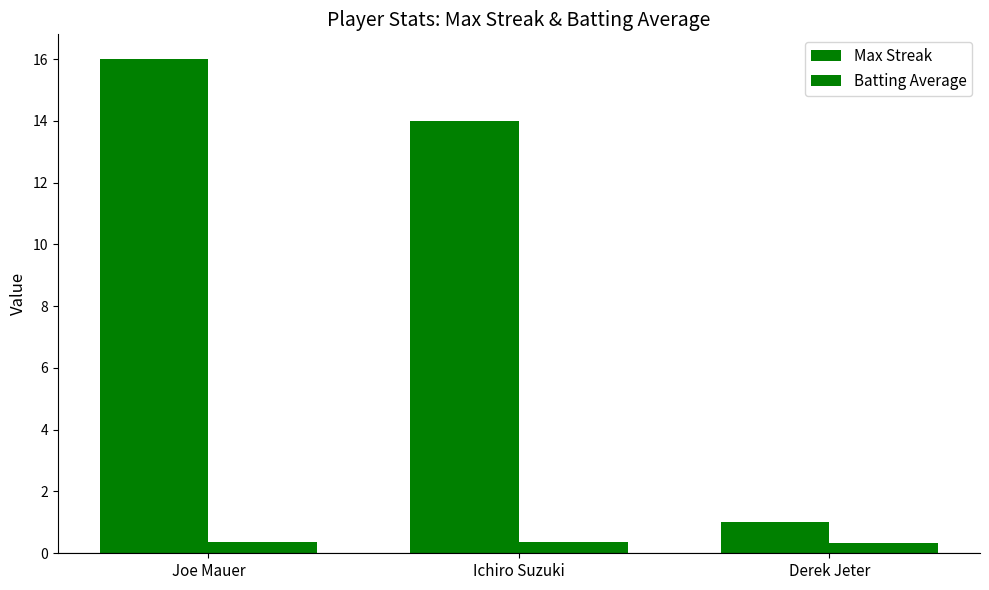

Read the Max Streak value at Joe Mauer.

16.0